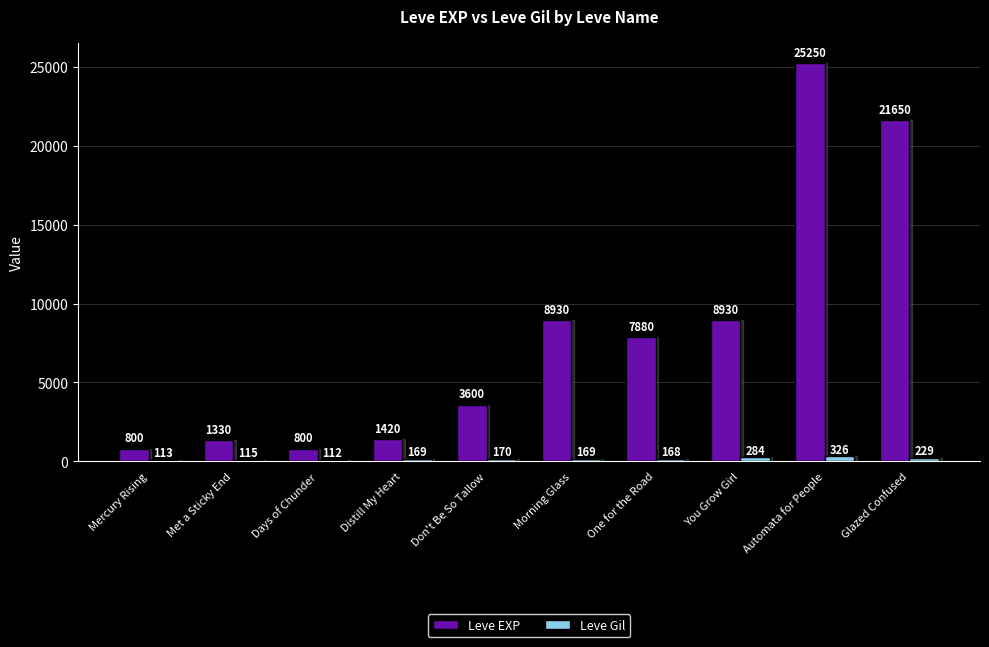

What are all the series names shown in the legend?

Leve EXP, Leve Gil